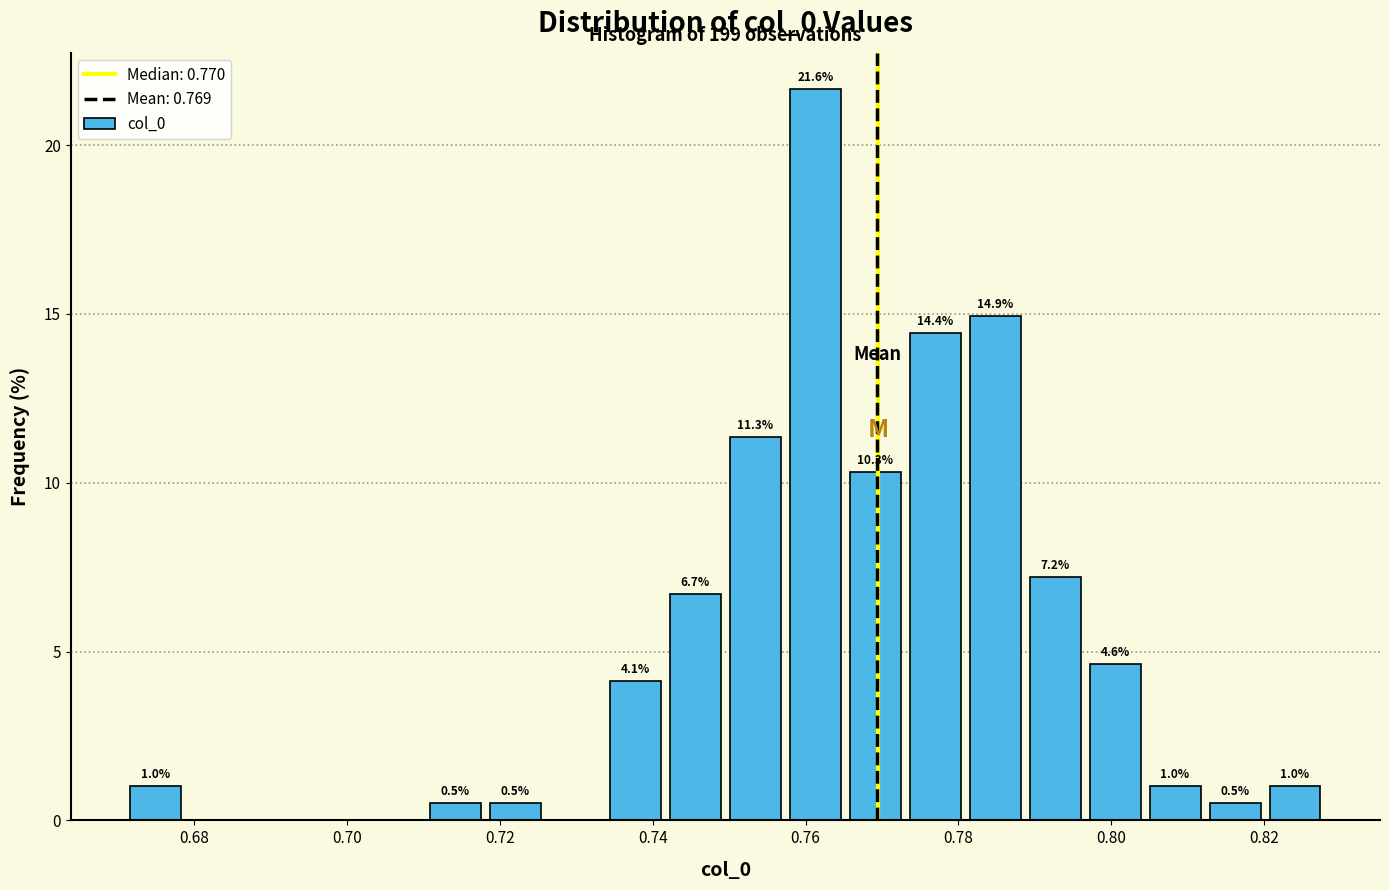

Read against the x-axis, roughly where is the centre of the tallest bar?

0.762